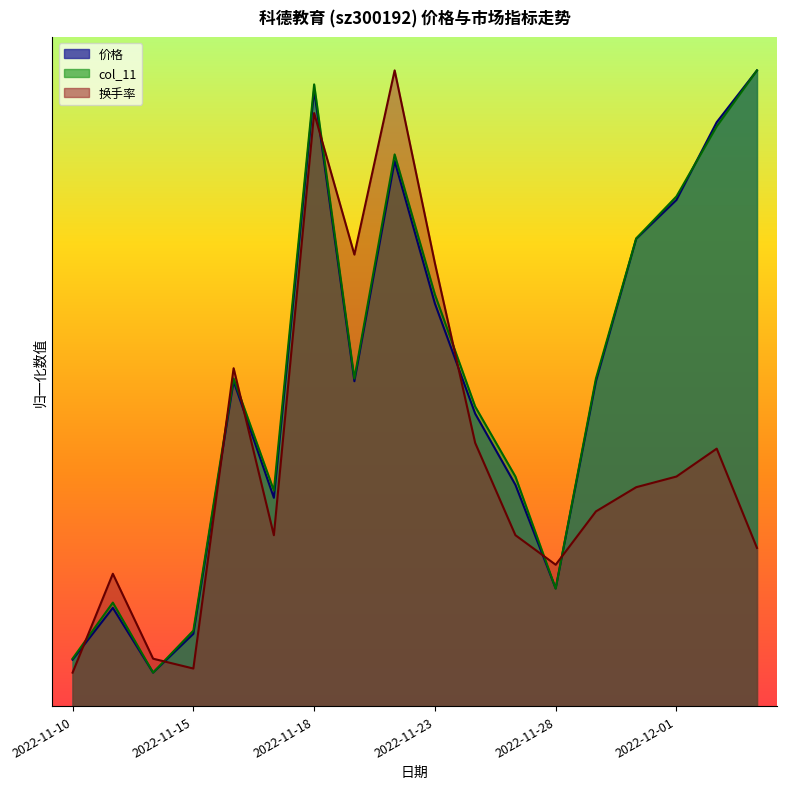

How many distinct data groups are displayed?

3